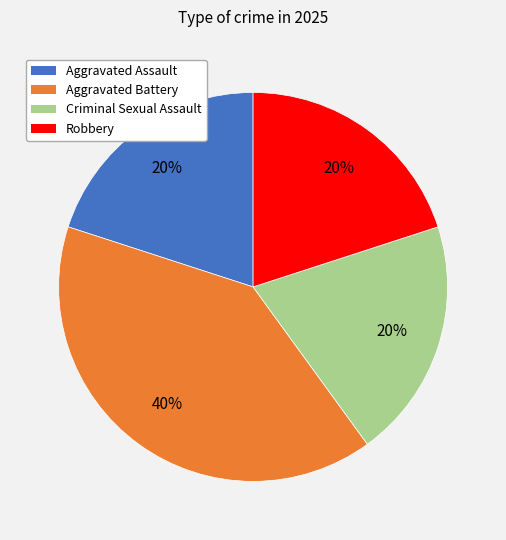

Which has a higher value, Criminal Sexual Assault or Aggravated Battery?

Aggravated Battery